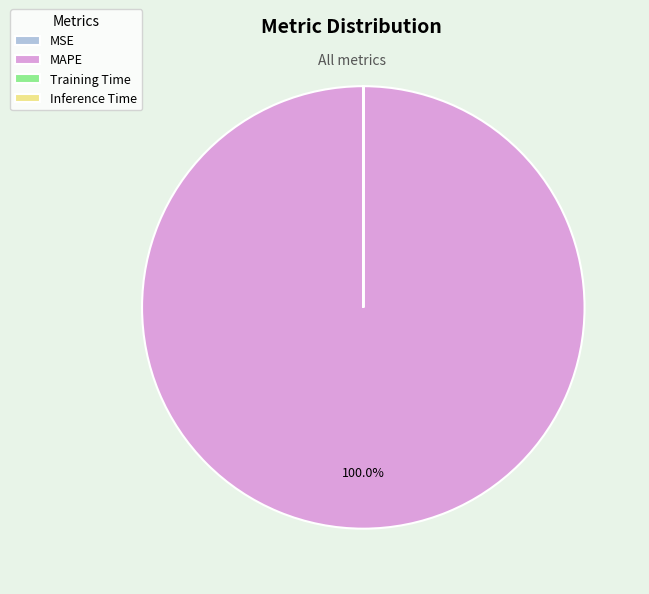

Does MAPE account for over 50% of the chart?

Yes